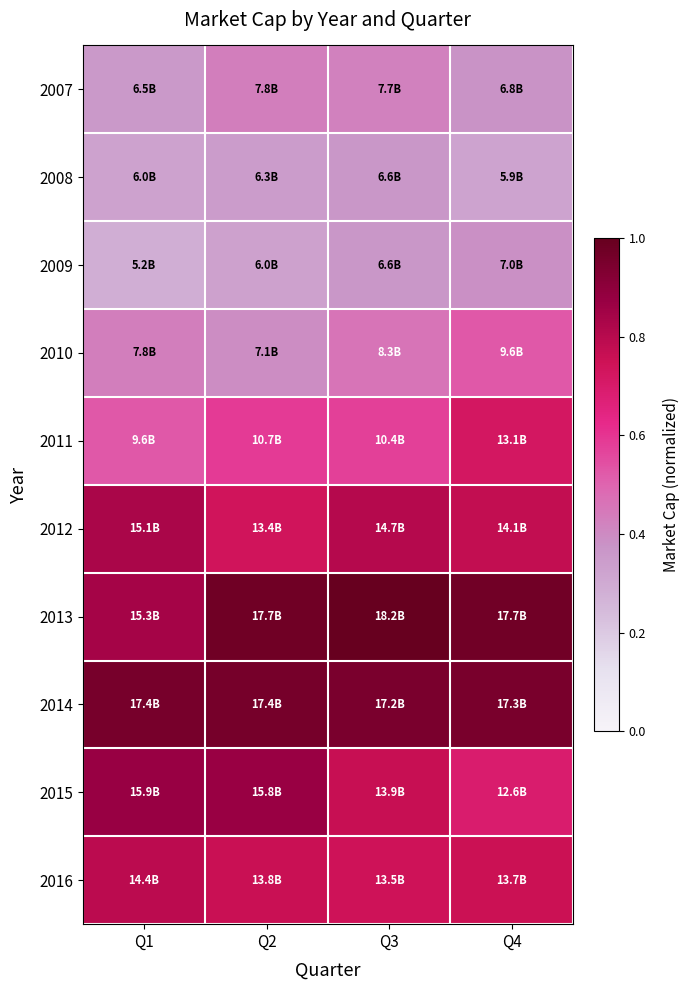

What is the greatest value displayed?

1.0